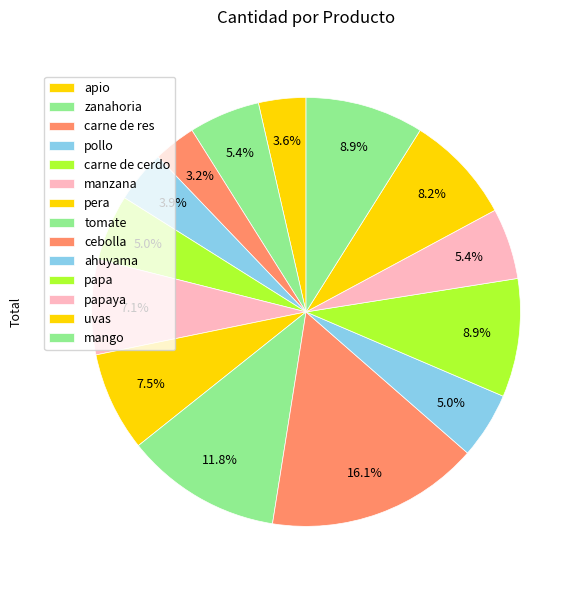

Is there a majority slice in this chart?

No